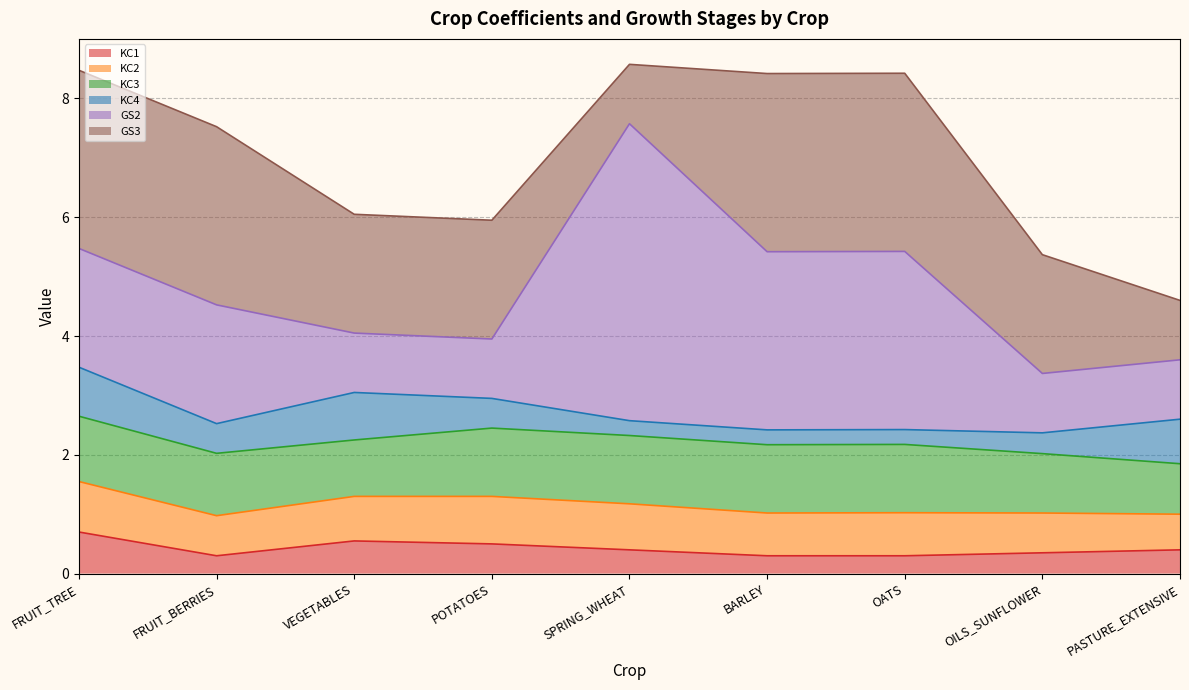

The GS2 series shows 1.0 at OILS_SUNFLOWER. True or false?

True